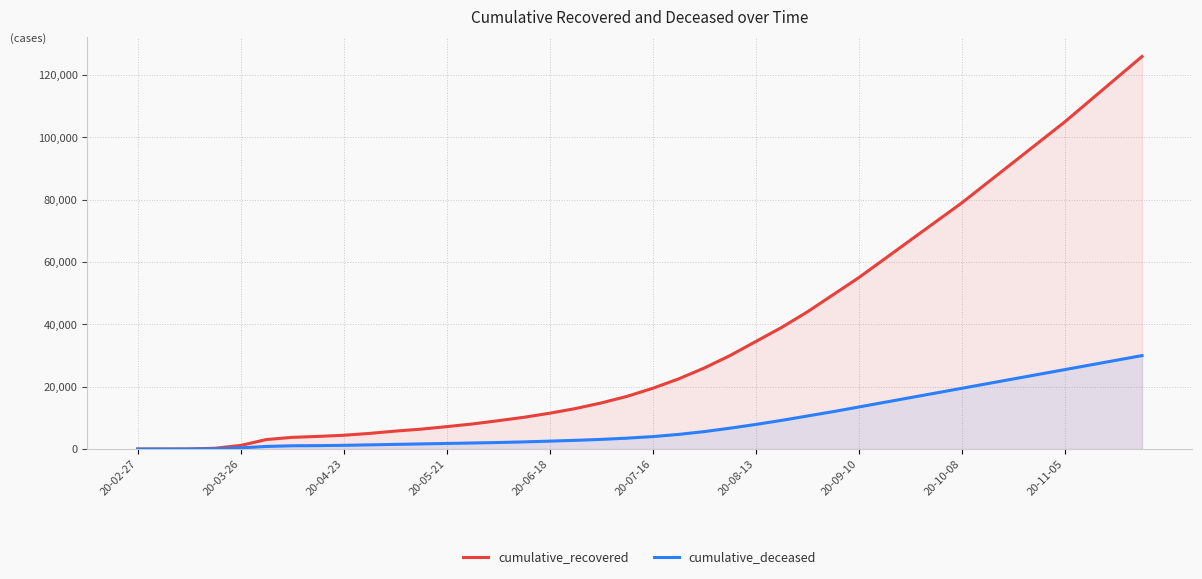

List the series in order of their peak value, highest first.

cumulative_recovered, cumulative_deceased